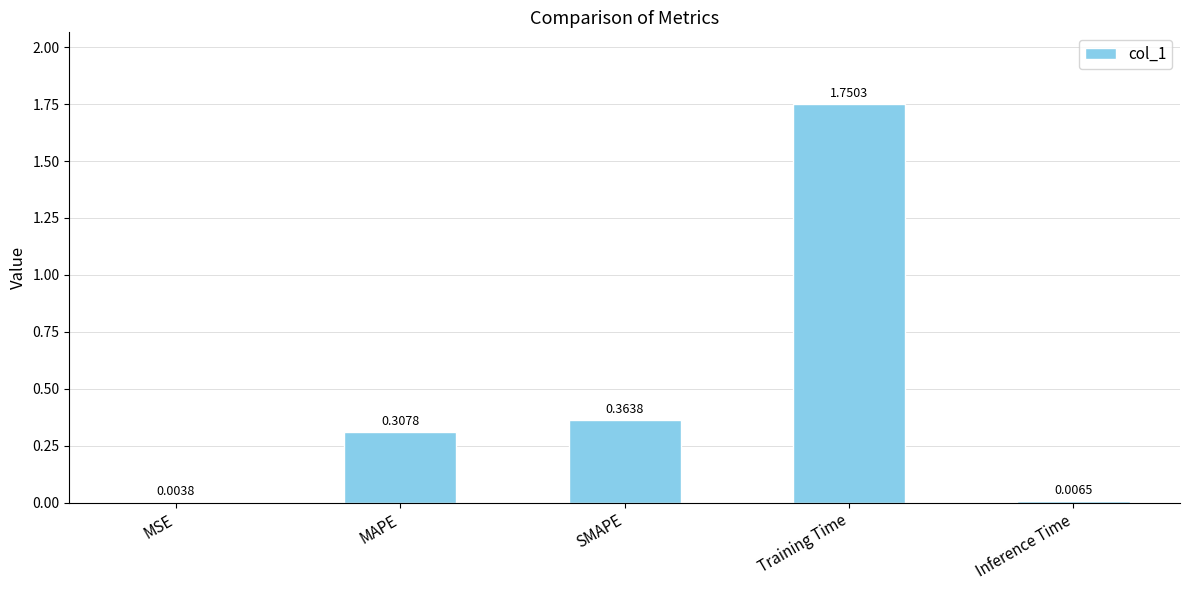

Which label corresponds to the largest value in the chart?

Training Time